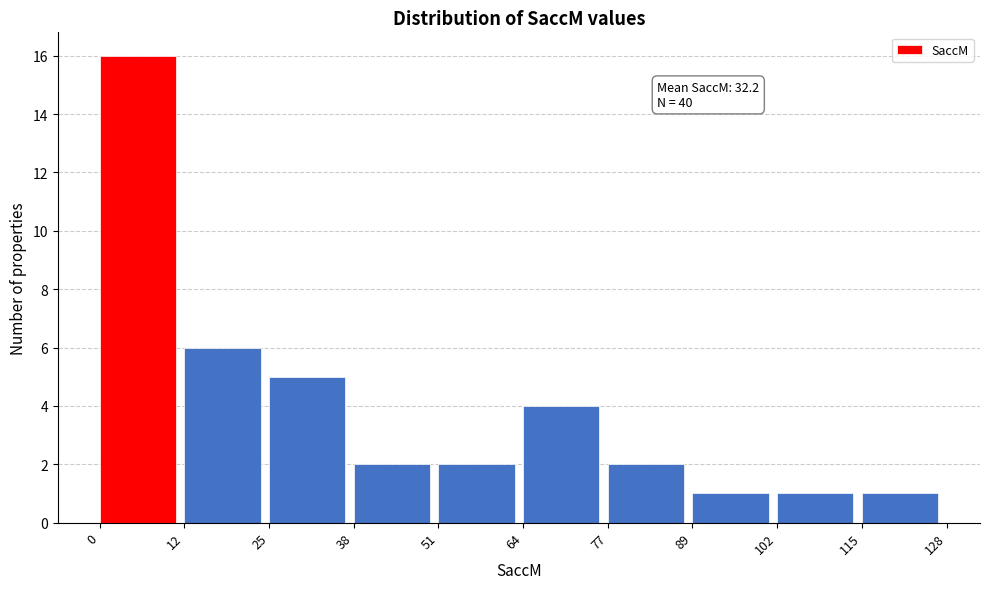

Which range on the x-axis has the tallest bar?

0 to 12